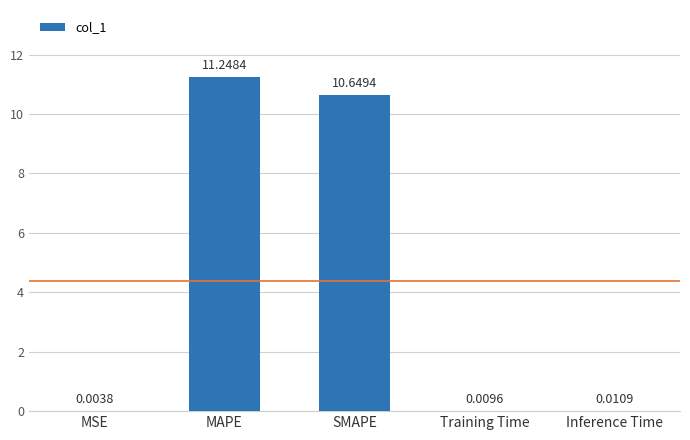

Is it true that the value at SMAPE is 10.6?

True